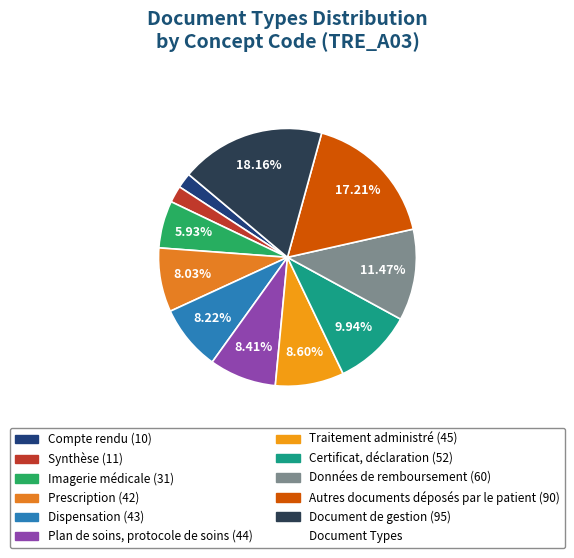

How many segments does this pie chart have?

11